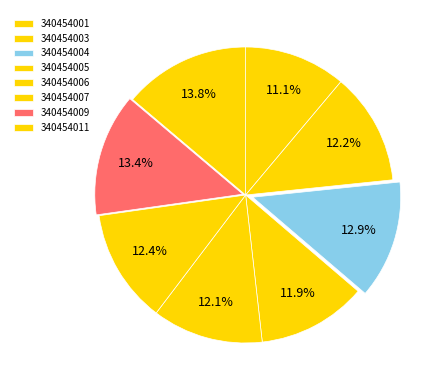

The 340454001 slice represents 11% of the pie. True or false?

True